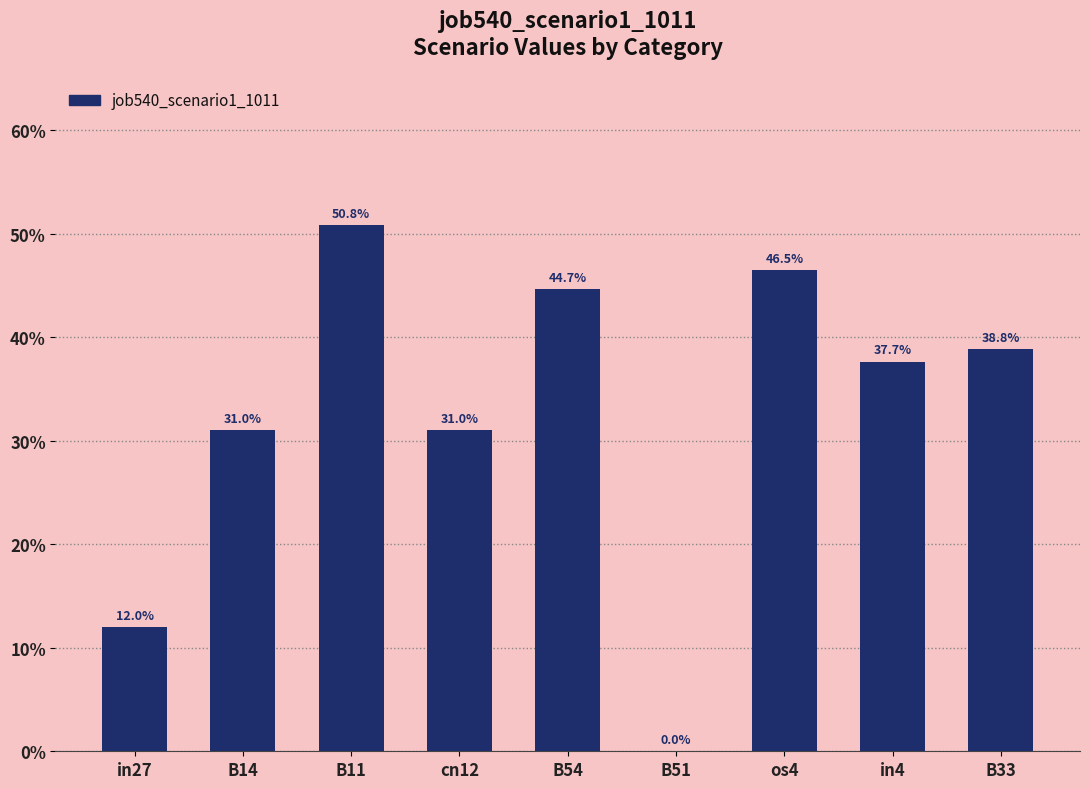

What is the average value?

0.3